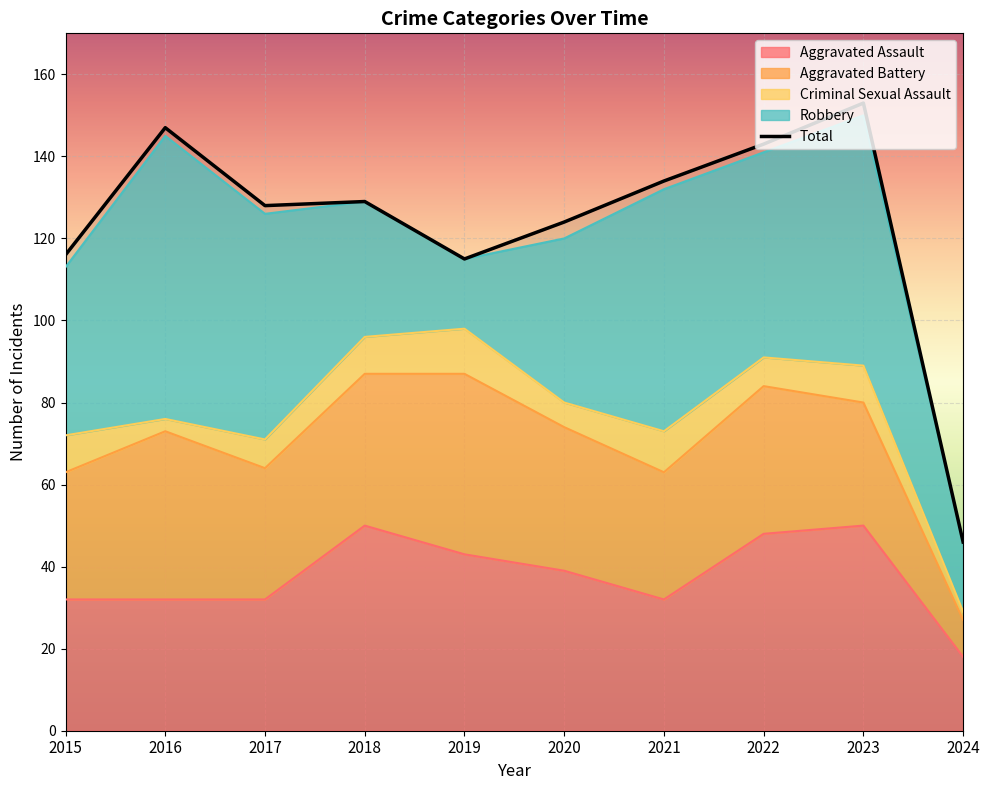

True or false: Robbery has more than 1 points higher than both neighbors.

True